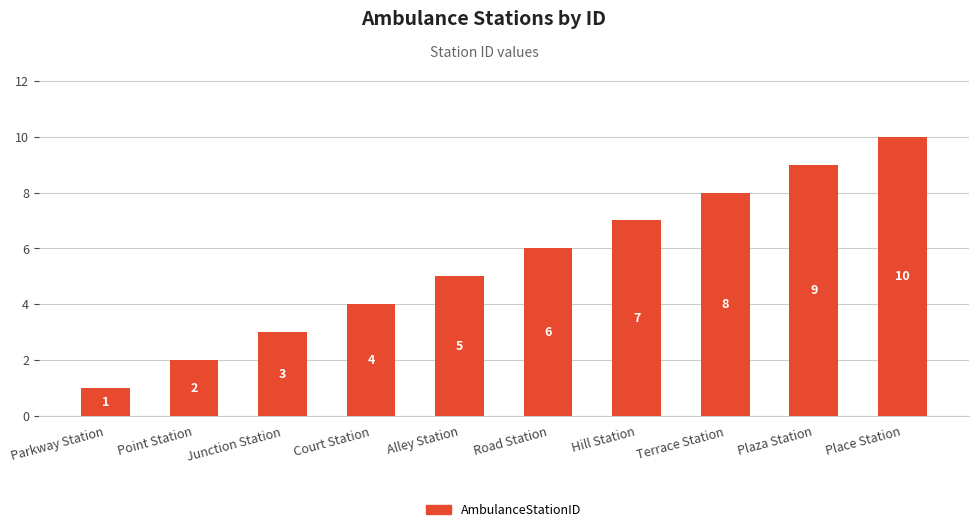

Which has a higher value, Court Station or Parkway Station?

Court Station